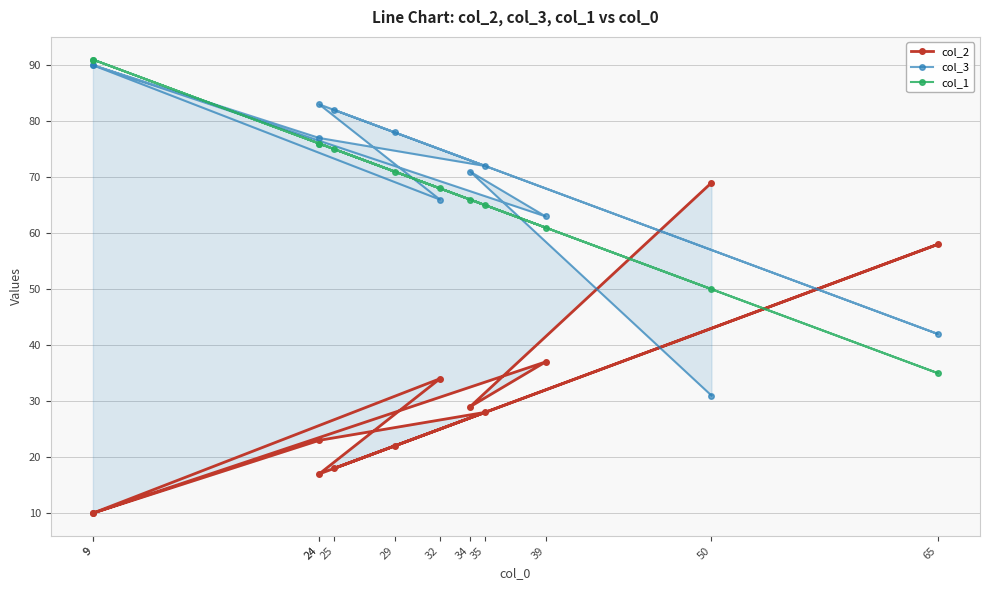

List the labels in order of col_1 value, smallest first.

65, 50, 39, 35, 34, 32, 29, 25, 24, 24, 9, 9